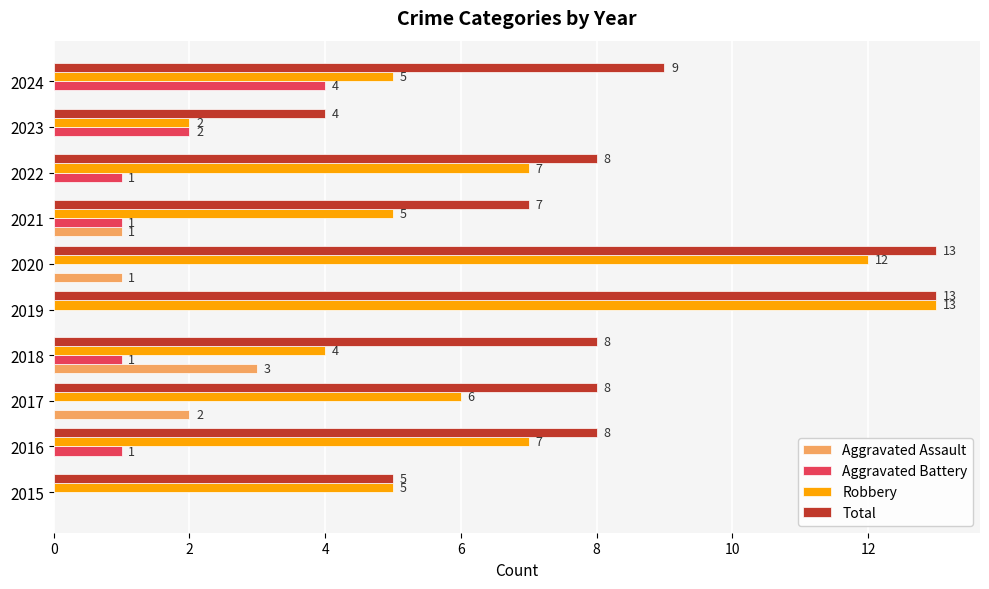

Read the Robbery value at 2022.

7